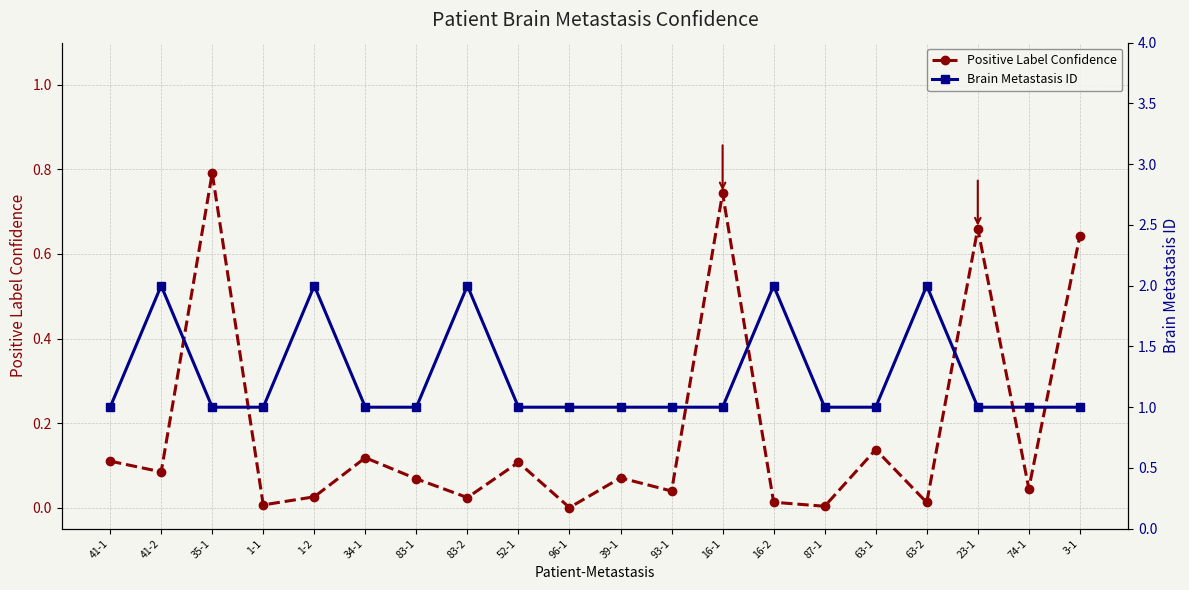

At which category does Brain Metastasis ID reach its first local peak?

41-2